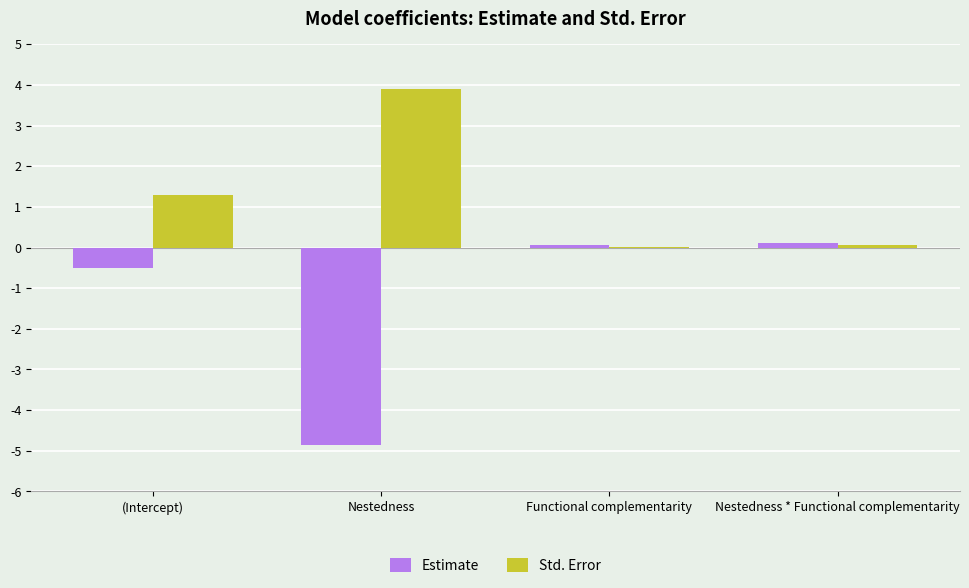

What is the maximum value for Estimate?

0.1